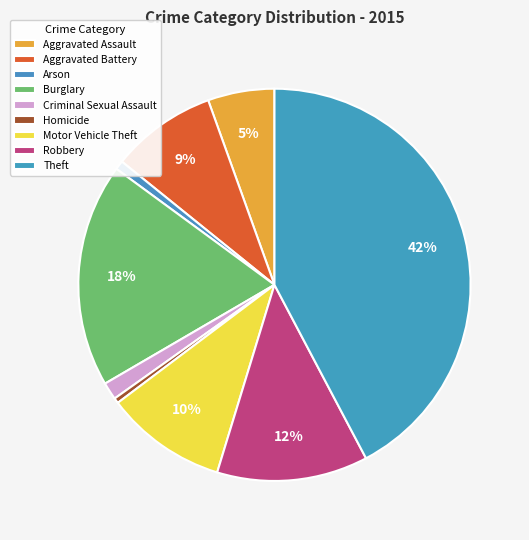

Does any single category account for the majority?

No